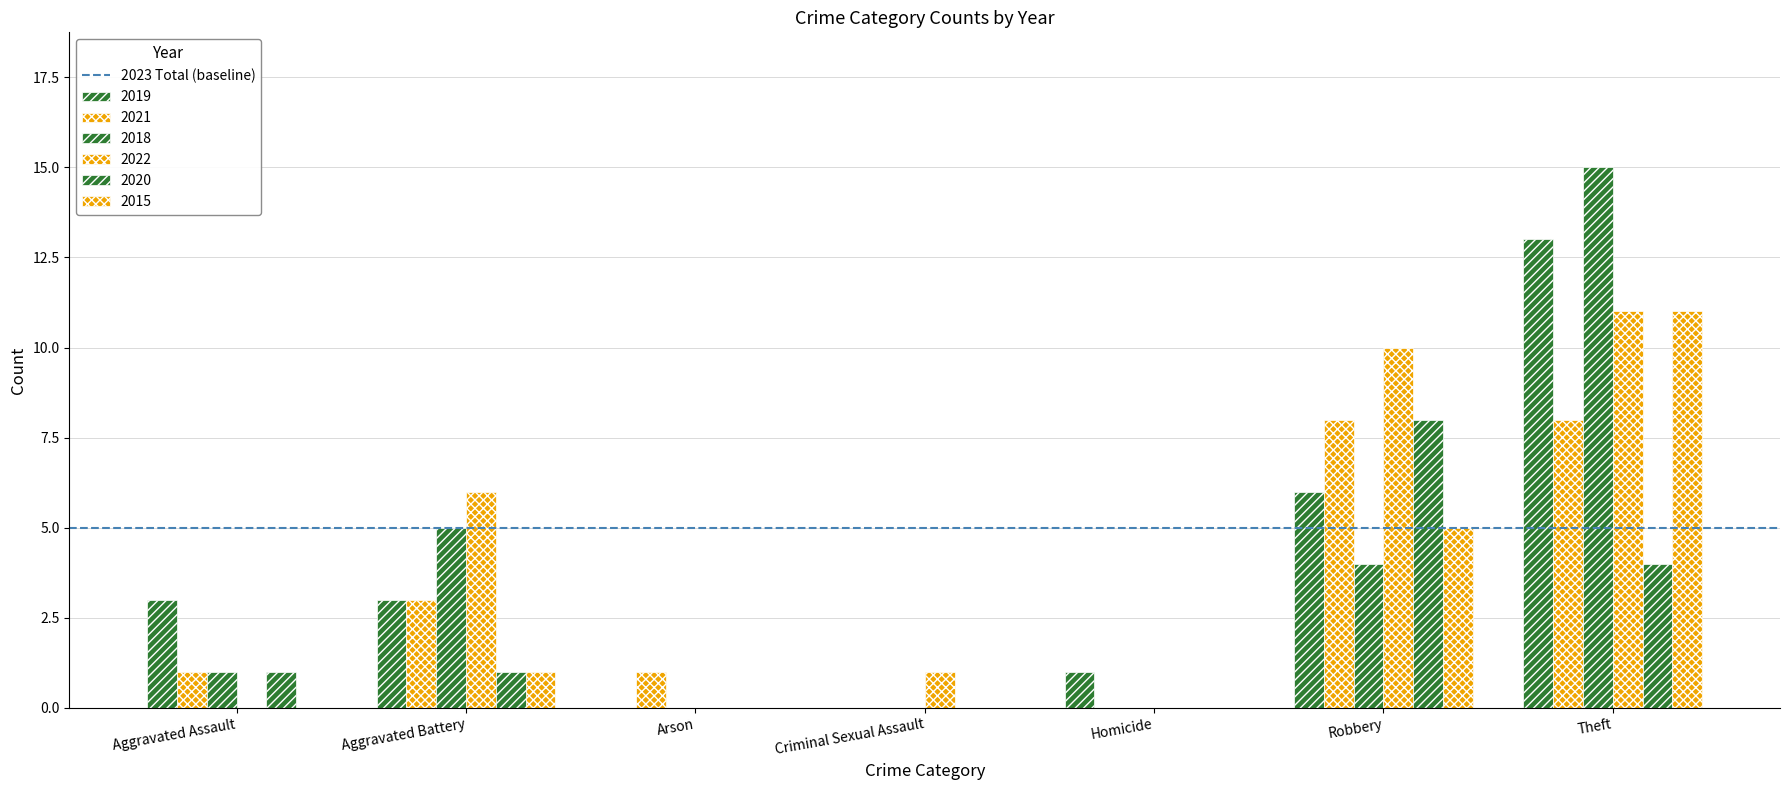

The value of 2021 at Aggravated Assault is 1. True or false?

True